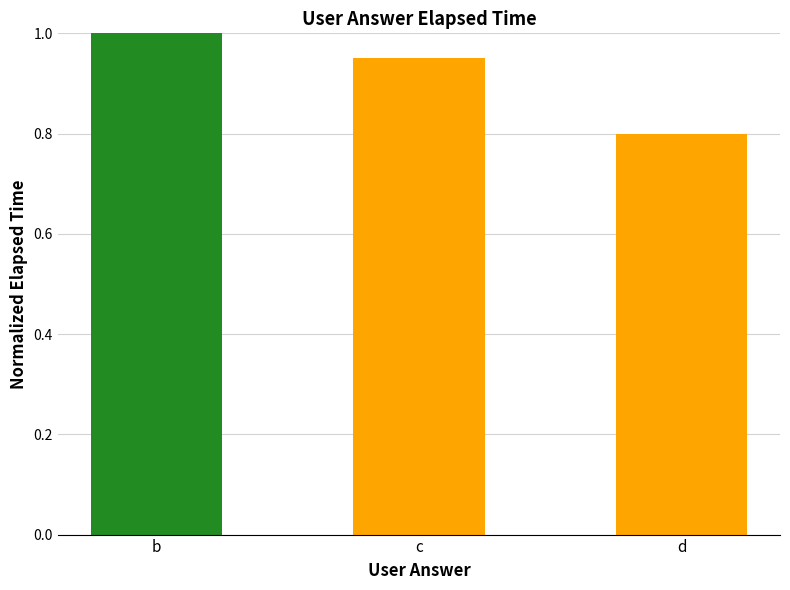

Rank the categories by value from lowest to highest.

d, c, b